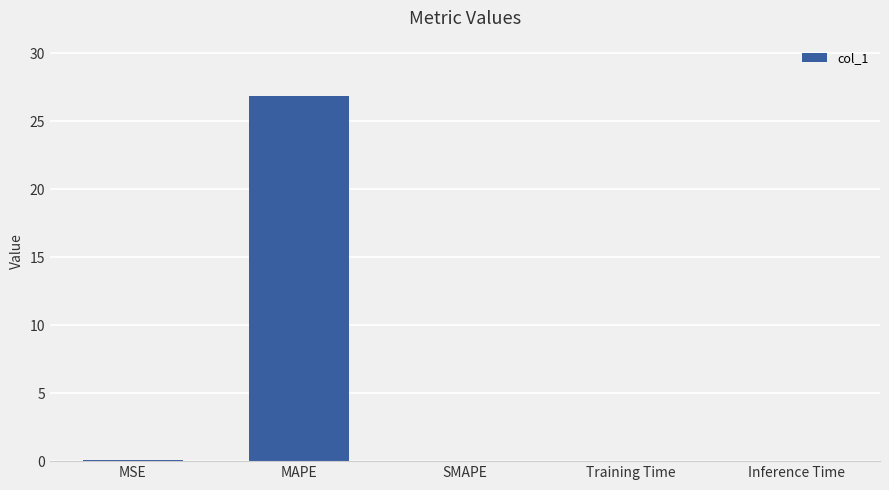

What is the greatest value displayed?

26.9